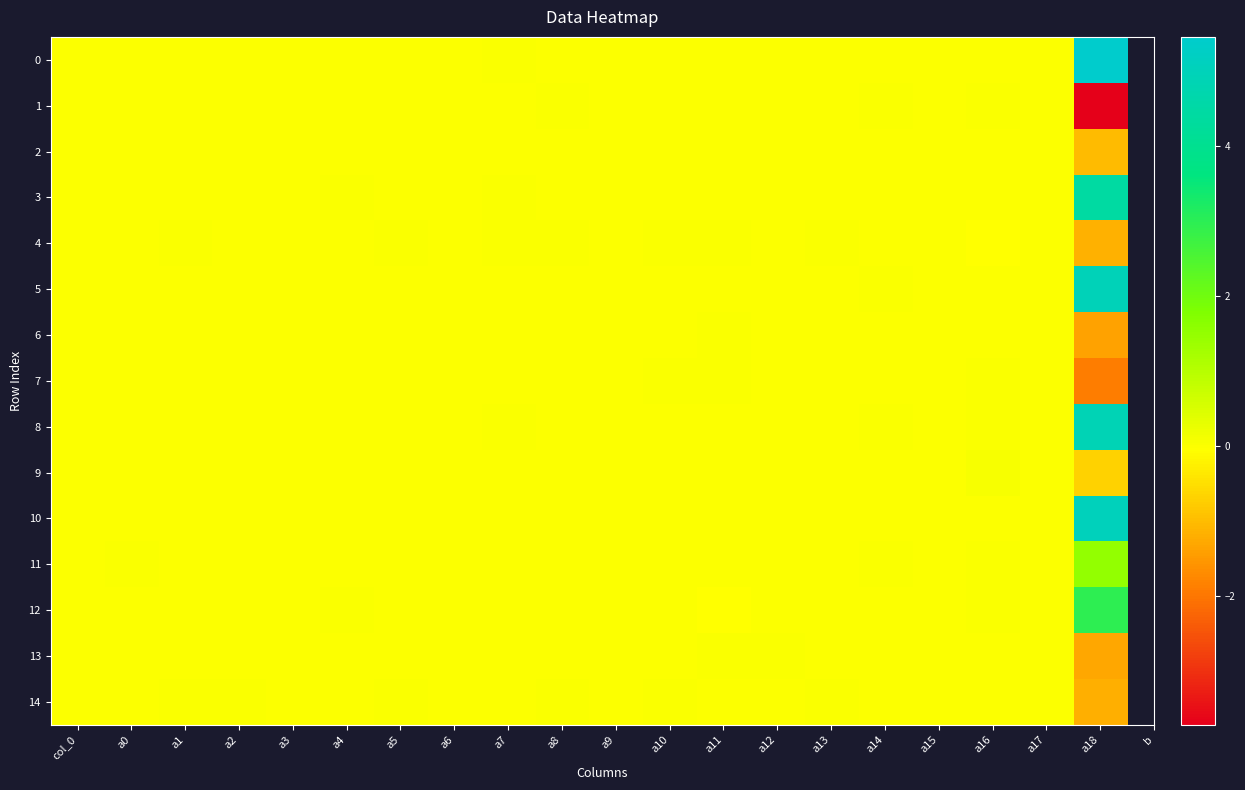

Reading right to left, list all the values displayed in this chart.

0: a18=5.4	a17=0.0	a16=0.0	a15=0.0	a14=0.0	a13=-0.0	a12=0.0	a11=-0.0	a10=-0.0	a9=0.0	a8=-0.0	a7=0.0	a6=0.0	a5=0.0	a4=0.0	a3=0.0	a2=-0.0	a1=0.0	a0=-0.0	col_0=0.0
1: a18=-3.7	a17=-0.0	a16=0.0	a15=-0.0	a14=0.0	a13=-0.0	a12=-0.0	a11=-0.0	a10=-0.0	a9=0.0	a8=0.0	a7=-0.0	a6=0.0	a5=0.0	a4=0.0	a3=-0.0	a2=0.0	a1=-0.0	a0=-0.0	col_0=0.0
2: a18=-1.0	a17=-0.0	a16=-0.0	a15=-0.0	a14=0.0	a13=-0.0	a12=-0.0	a11=0.0	a10=-0.0	a9=0.0	a8=-0.0	a7=-0.0	a6=-0.0	a5=0.0	a4=0.0	a3=-0.0	a2=0.0	a1=-0.0	a0=0.0	col_0=0.0
3: a18=4.4	a17=0.0	a16=0.0	a15=0.0	a14=0.0	a13=0.0	a12=-0.0	a11=-0.0	a10=-0.0	a9=0.0	a8=0.0	a7=0.0	a6=0.0	a5=-0.0	a4=0.0	a3=-0.0	a2=-0.0	a1=-0.0	a0=-0.0	col_0=-0.0
4: a18=-1.2	a17=0.0	a16=-0.0	a15=0.0	a14=-0.0	a13=0.0	a12=-0.0	a11=0.0	a10=0.0	a9=-0.0	a8=0.0	a7=0.0	a6=-0.0	a5=0.0	a4=-0.0	a3=0.0	a2=0.0	a1=0.0	a0=0.0	col_0=0.0
5: a18=5.0	a17=0.0	a16=0.0	a15=0.0	a14=0.0	a13=-0.0	a12=-0.0	a11=-0.0	a10=0.0	a9=0.0	a8=-0.0	a7=0.0	a6=-0.0	a5=-0.0	a4=0.0	a3=-0.0	a2=0.0	a1=0.0	a0=-0.0	col_0=-0.0
6: a18=-1.4	a17=0.0	a16=-0.0	a15=-0.0	a14=-0.0	a13=-0.0	a12=0.0	a11=0.0	a10=-0.0	a9=0.0	a8=0.0	a7=-0.0	a6=-0.0	a5=0.0	a4=-0.0	a3=0.0	a2=-0.0	a1=-0.0	a0=0.0	col_0=0.0
7: a18=-1.9	a17=-0.0	a16=0.0	a15=-0.0	a14=0.0	a13=0.0	a12=0.0	a11=0.0	a10=0.0	a9=0.0	a8=-0.0	a7=-0.0	a6=0.0	a5=-0.0	a4=0.0	a3=-0.0	a2=-0.0	a1=-0.0	a0=0.0	col_0=-0.0
8: a18=4.9	a17=0.0	a16=0.0	a15=0.0	a14=0.0	a13=-0.0	a12=0.0	a11=-0.0	a10=0.0	a9=-0.0	a8=-0.0	a7=0.0	a6=0.0	a5=-0.0	a4=-0.0	a3=0.0	a2=-0.0	a1=-0.0	a0=-0.0	col_0=-0.0
9: a18=-0.7	a17=-0.0	a16=0.0	a15=-0.0	a14=-0.0	a13=-0.0	a12=-0.0	a11=0.0	a10=0.0	a9=0.0	a8=-0.0	a7=-0.0	a6=0.0	a5=-0.0	a4=0.0	a3=-0.0	a2=-0.0	a1=-0.0	a0=-0.0	col_0=-0.0
10: a18=5.0	a17=-0.0	a16=-0.0	a15=-0.0	a14=-0.0	a13=0.0	a12=0.0	a11=-0.0	a10=-0.0	a9=0.0	a8=-0.0	a7=0.0	a6=0.0	a5=-0.0	a4=-0.0	a3=-0.0	a2=-0.0	a1=-0.0	a0=-0.0	col_0=0.0
11: a18=1.5	a17=0.0	a16=0.0	a15=0.0	a14=0.0	a13=0.0	a12=-0.0	a11=0.0	a10=0.0	a9=-0.0	a8=0.0	a7=0.0	a6=-0.0	a5=0.0	a4=0.0	a3=-0.0	a2=0.0	a1=-0.0	a0=0.0	col_0=0.0
12: a18=3.0	a17=-0.0	a16=0.0	a15=-0.0	a14=-0.0	a13=-0.0	a12=-0.0	a11=-0.0	a10=-0.0	a9=0.0	a8=-0.0	a7=-0.0	a6=-0.0	a5=-0.0	a4=0.0	a3=-0.0	a2=0.0	a1=-0.0	a0=0.0	col_0=0.0
13: a18=-1.3	a17=-0.0	a16=0.0	a15=0.0	a14=0.0	a13=-0.0	a12=0.0	a11=0.0	a10=-0.0	a9=-0.0	a8=0.0	a7=-0.0	a6=0.0	a5=-0.0	a4=0.0	a3=0.0	a2=0.0	a1=-0.0	a0=0.0	col_0=-0.0
14: a18=-1.2	a17=0.0	a16=-0.0	a15=0.0	a14=-0.0	a13=0.0	a12=0.0	a11=0.0	a10=0.0	a9=-0.0	a8=0.0	a7=-0.0	a6=0.0	a5=0.0	a4=-0.0	a3=0.0	a2=0.0	a1=0.0	a0=0.0	col_0=-0.0